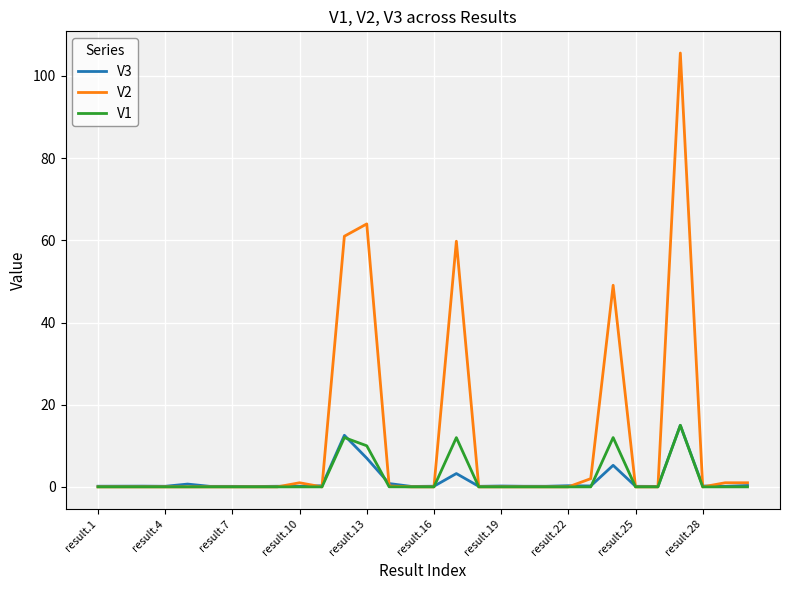

What is the highest value of the V3 series?

15.0